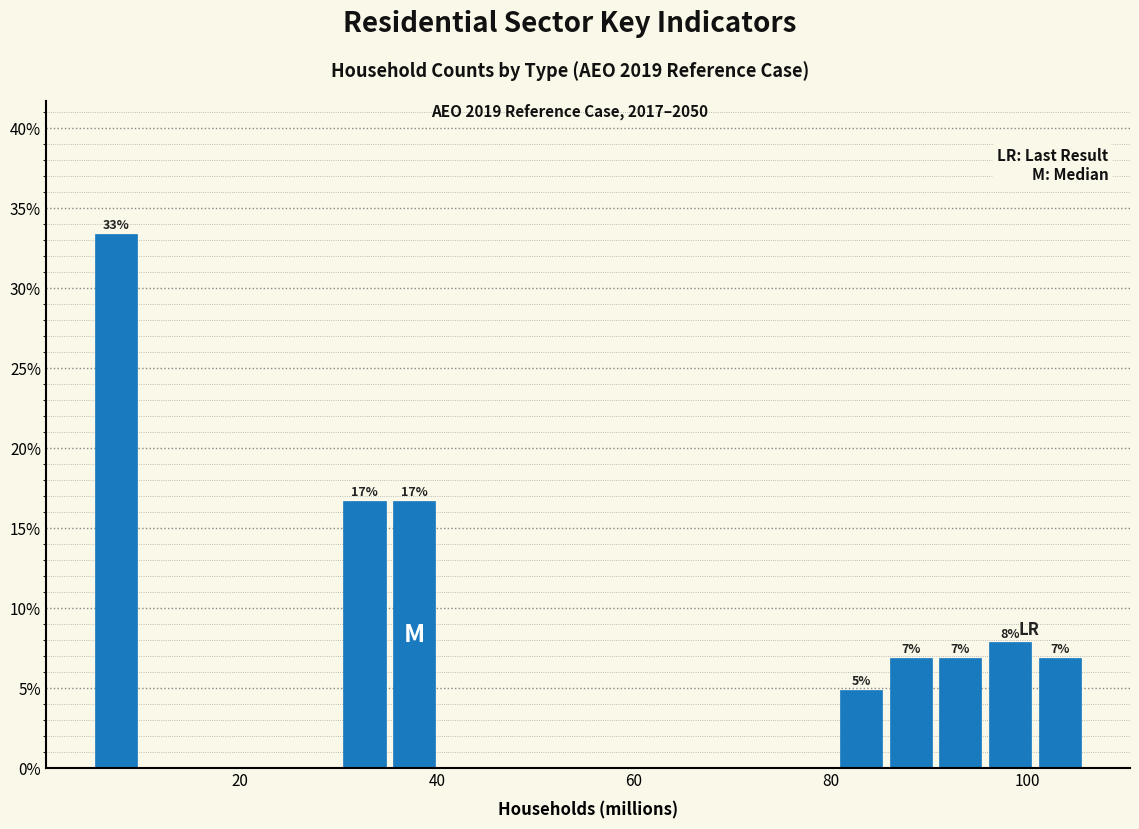

Read against the x-axis, roughly where is the centre of the tallest bar?

8